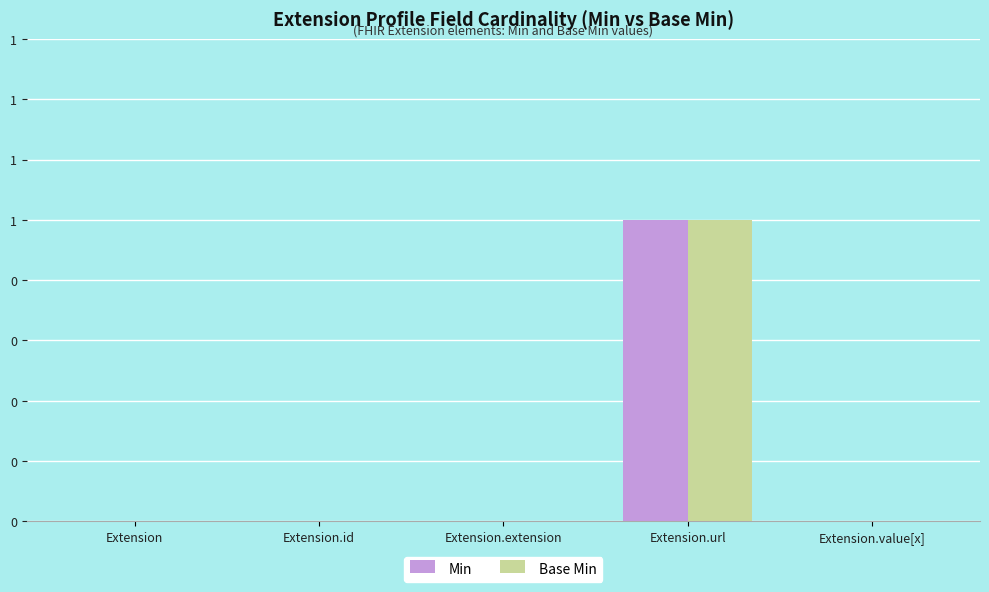

What are all the series names shown in the legend?

Min, Base Min